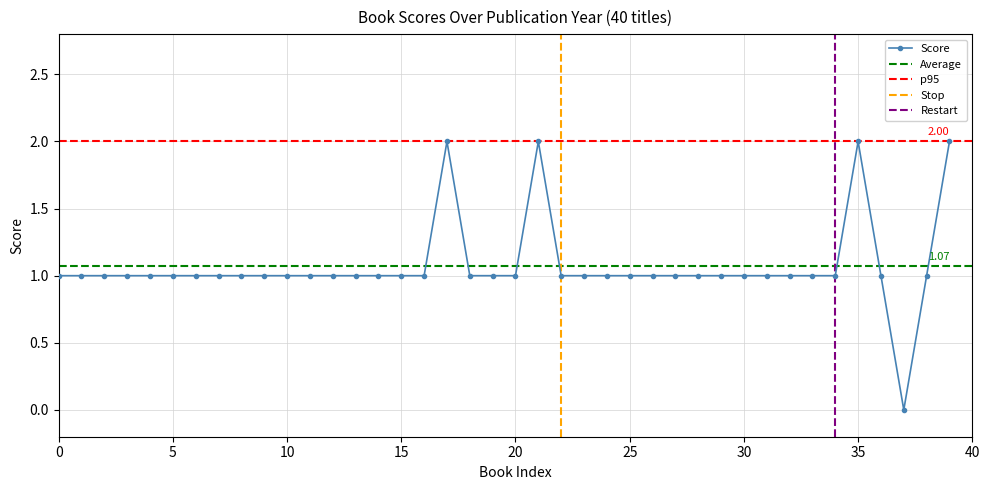

What is the value of the Score point at the 5th from the left?

1